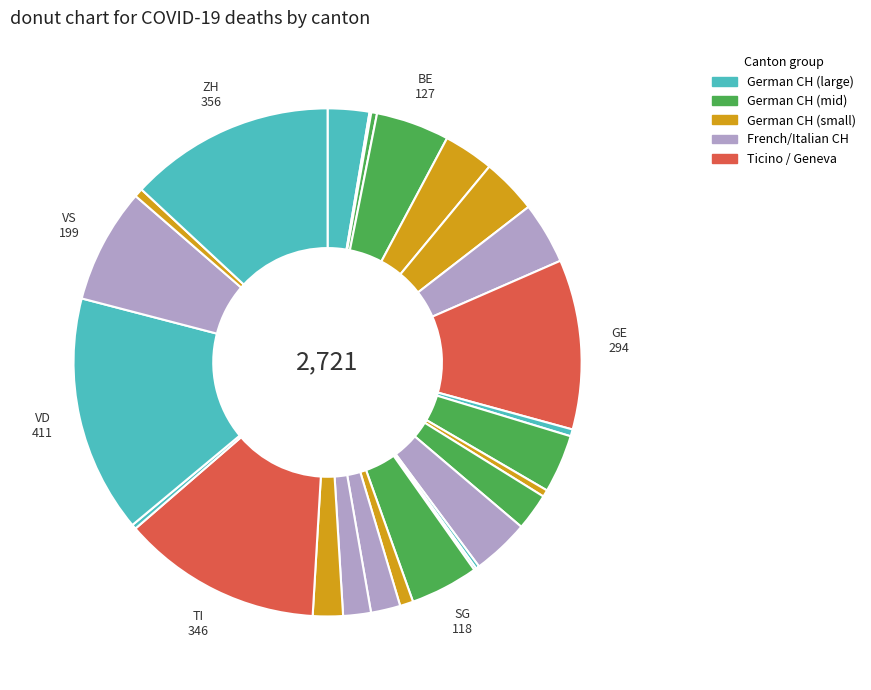

To the nearest percent, what is the average slice percentage?

4%